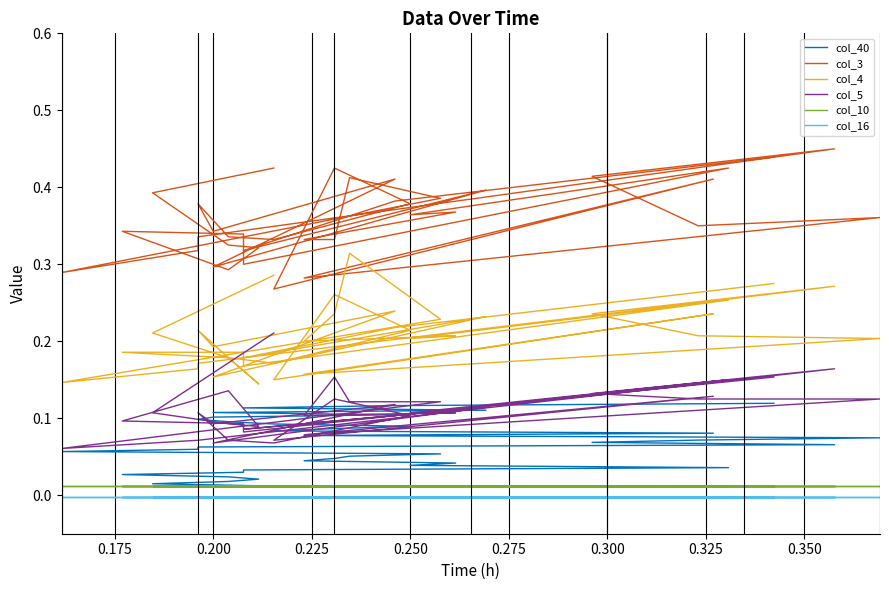

True or false: col_5 and col_3 intersect in this chart.

False